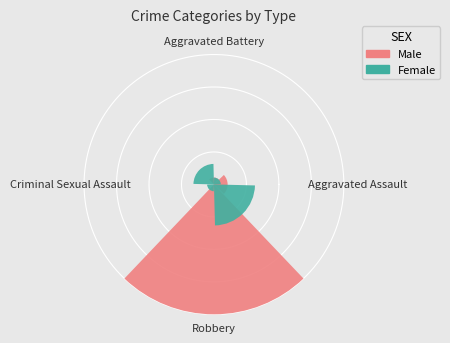

Is Aggravated Battery the majority of the pie?

No